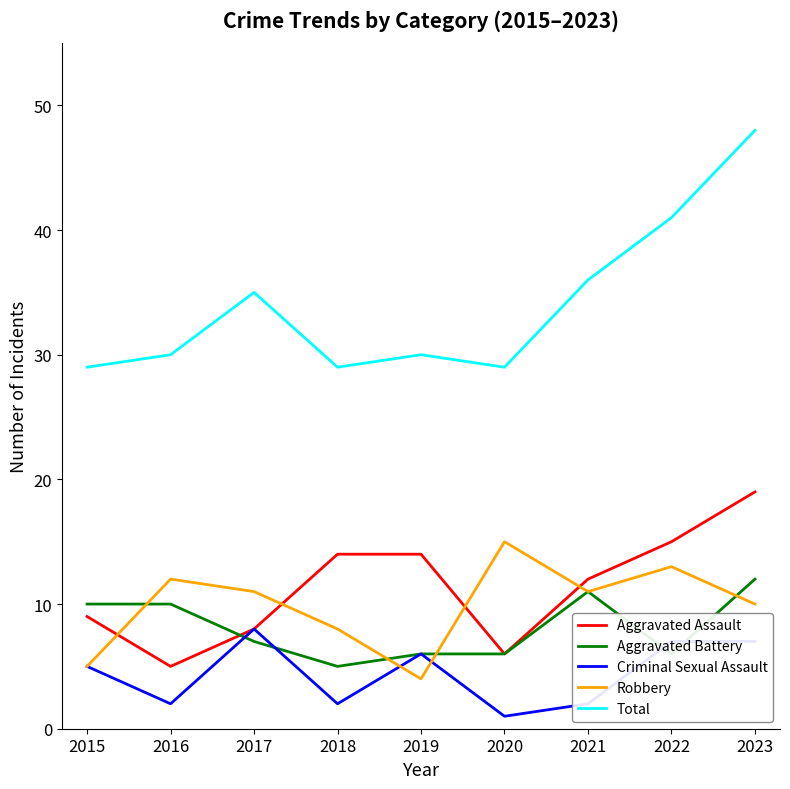

Does the chart have visible grid lines?

No